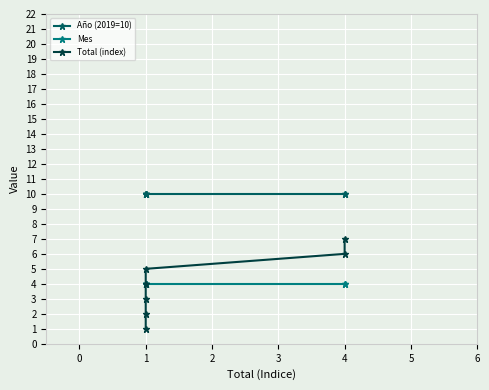

Is the value of Total (index) at 1 greater than the value of Mes at 1?

No